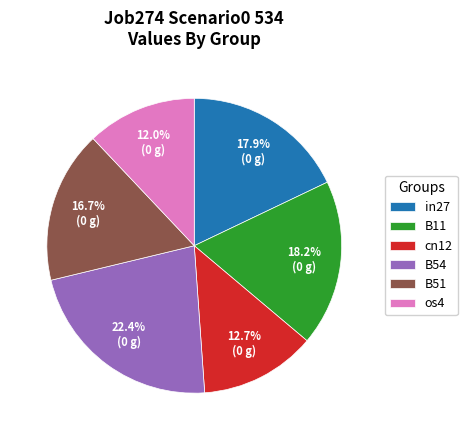

Is there any slice that represents more than half of the pie?

No